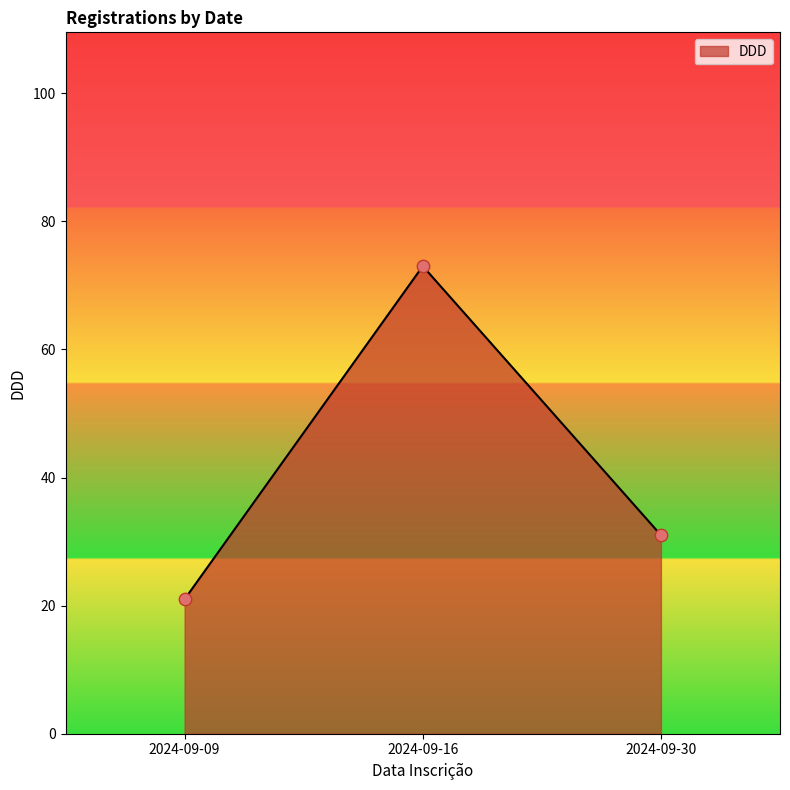

What is the change in value from 2024-09-16 to 2024-09-30?

-42